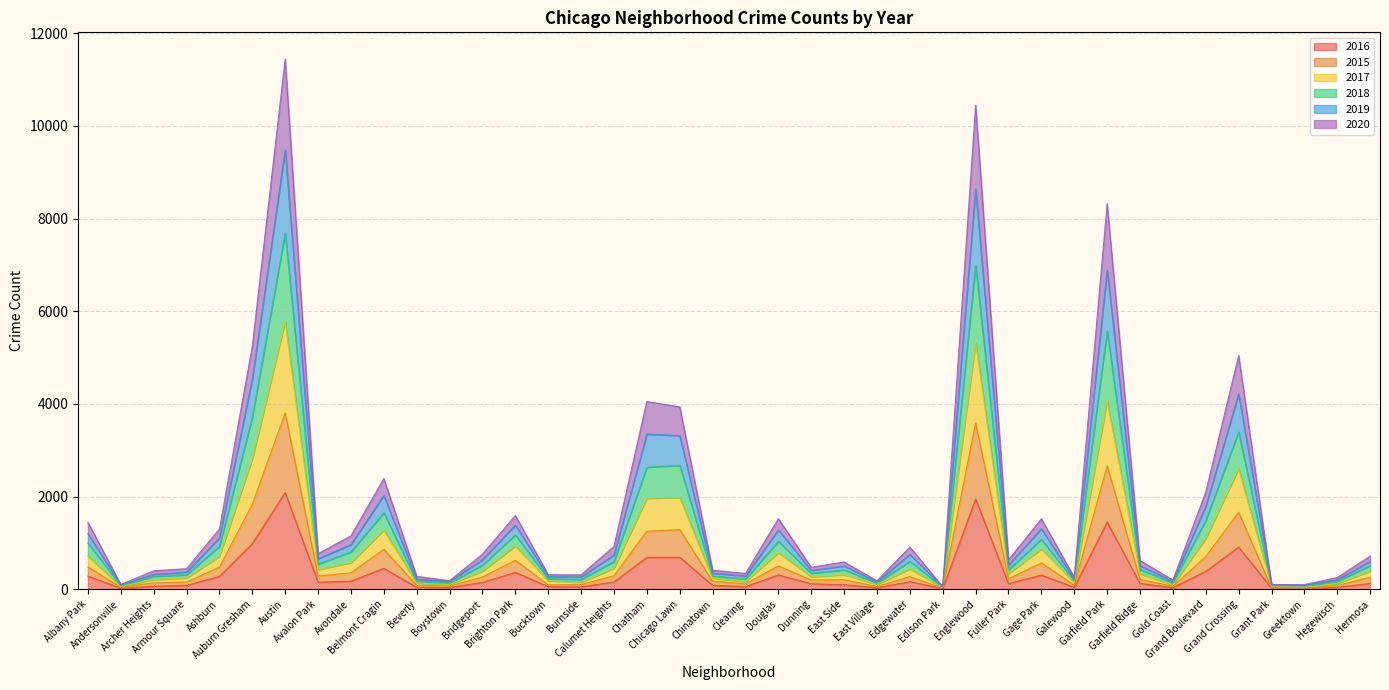

True or false: 2015 and 2016 cross at least once.

False